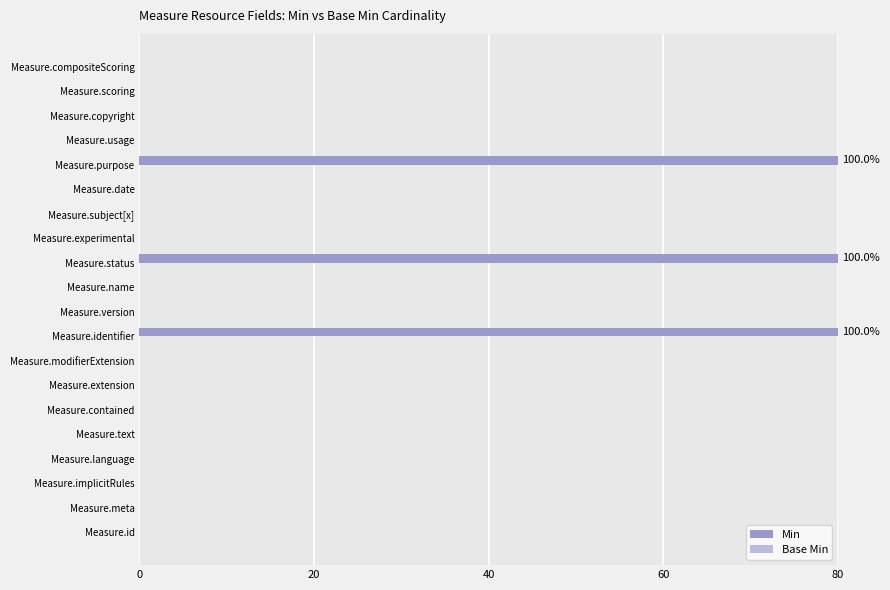

Reading top to bottom, extract all data points from this chart.

Measure.compositeScoring=0	Measure.scoring=0	Measure.copyright=0	Measure.usage=0	Measure.purpose=80	Measure.date=0	Measure.subject[x]=0	Measure.experimental=0	Measure.status=80	Measure.name=0	Measure.version=0	Measure.identifier=80	Measure.modifierExtension=0	Measure.extension=0	Measure.contained=0	Measure.text=0	Measure.language=0	Measure.implicitRules=0	Measure.meta=0	Measure.id=0